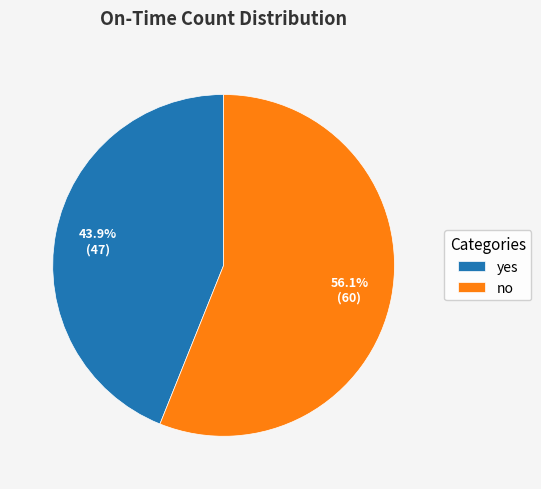

How many slices are in this pie chart?

2